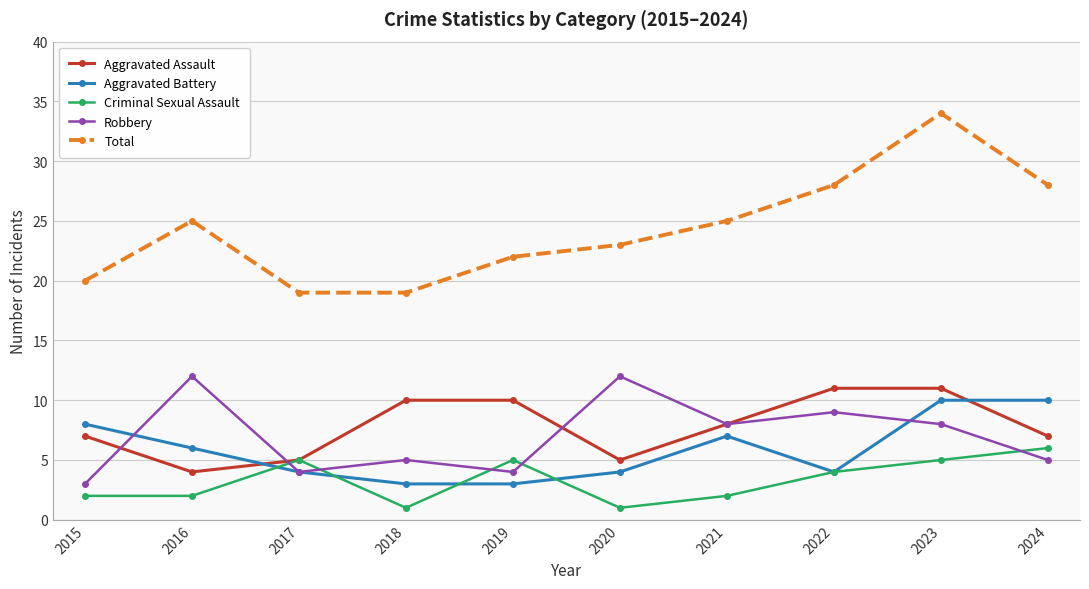

True or false: Aggravated Assault has more than 2 interior local peaks.

False